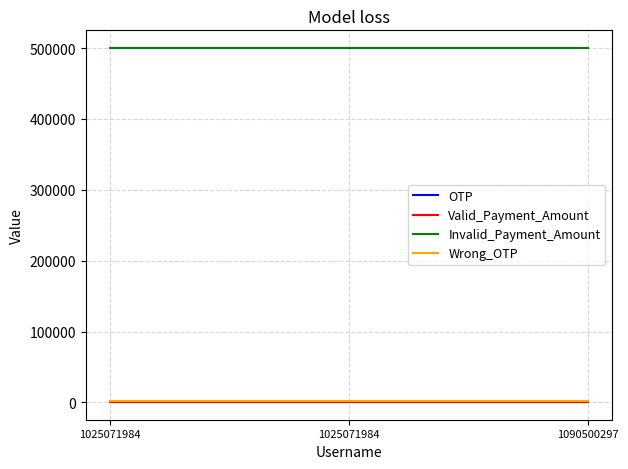

Which category has the highest value in the Valid_Payment_Amount series?

1025071984